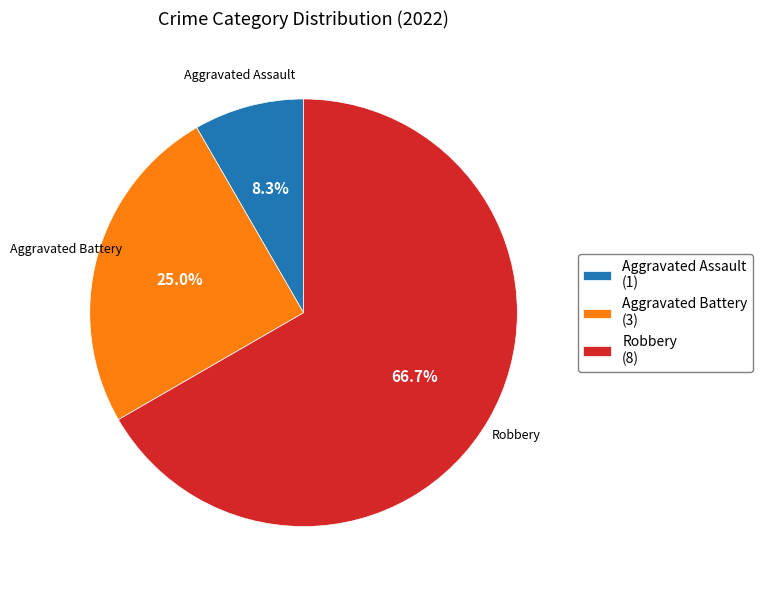

What is the smallest slice in the pie chart?

Aggravated Assault (1)